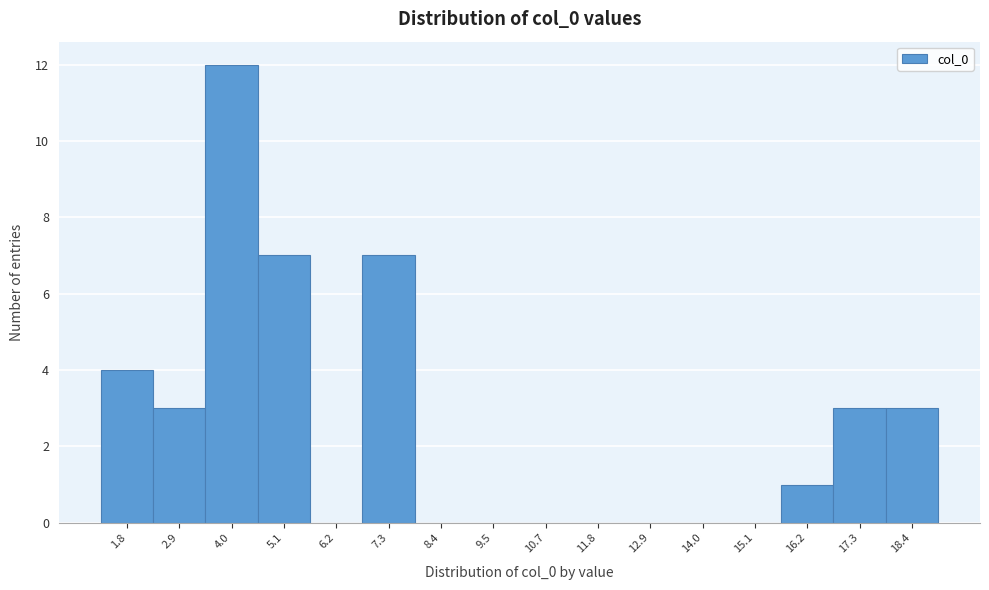

How tall is the bar that spans 15.6 to 16.8 on the x-axis? Neither the bar edges nor the heights are printed on the chart, so give them approximately, as read against the axes.

1